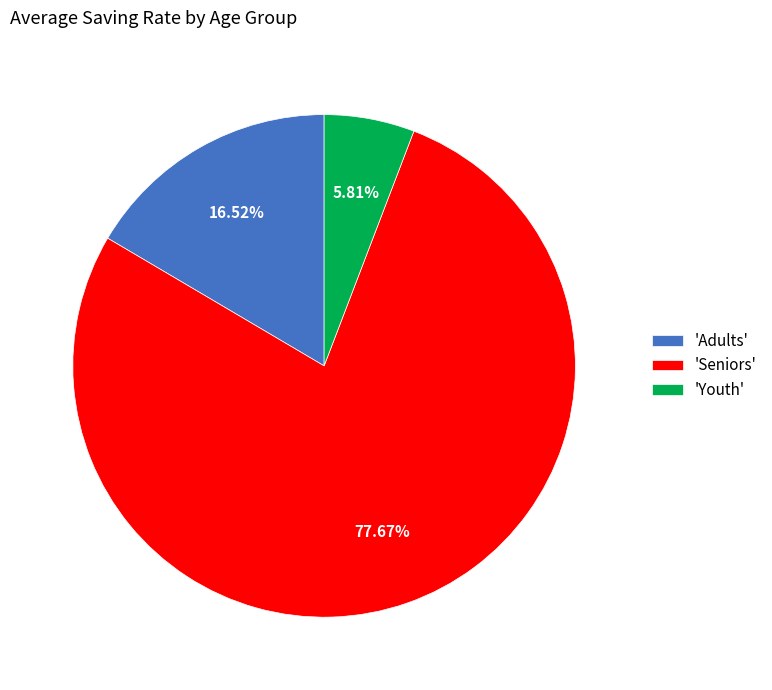

Is there any slice that represents more than half of the pie?

Yes